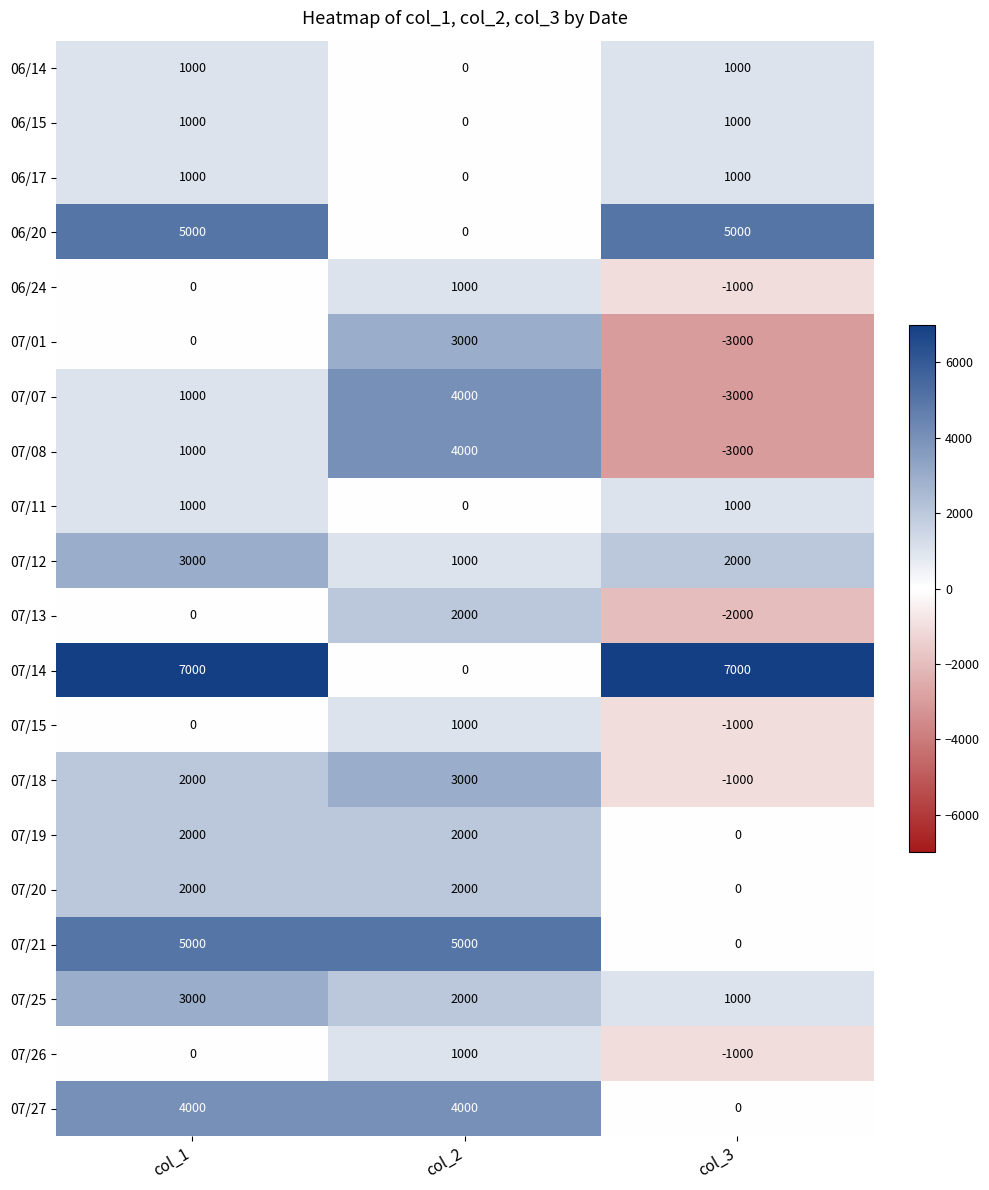

Between col_1 and col_2, which series saw the biggest shift?

07/14